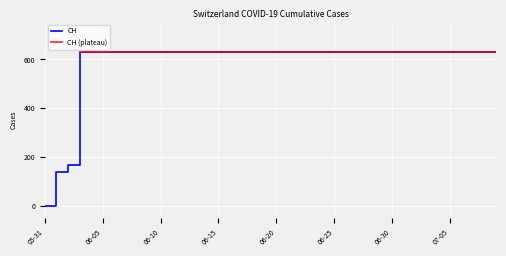

Is it true that the value at 2020-07-07 is 631?

True